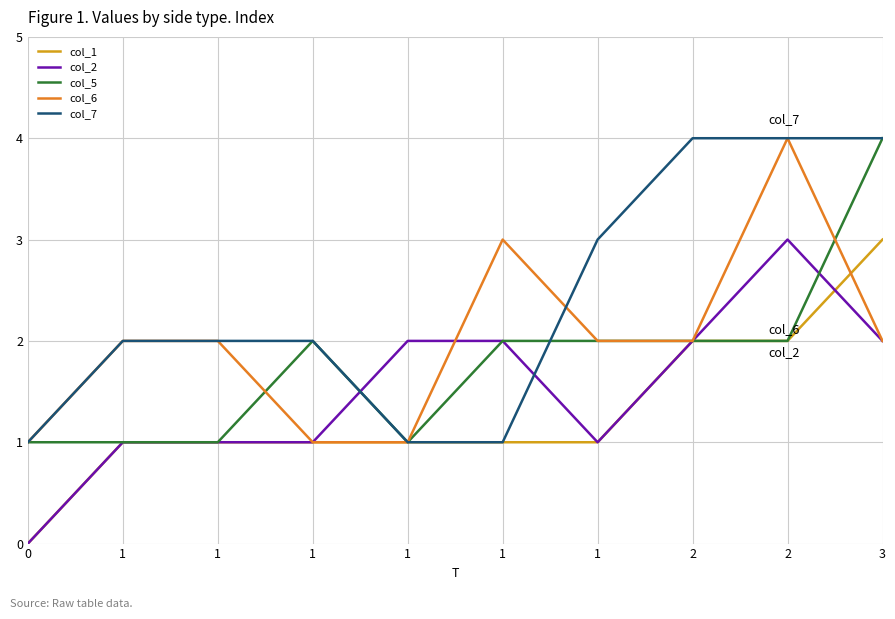

What is the value of the col_5 point at the 9th from the left?

2